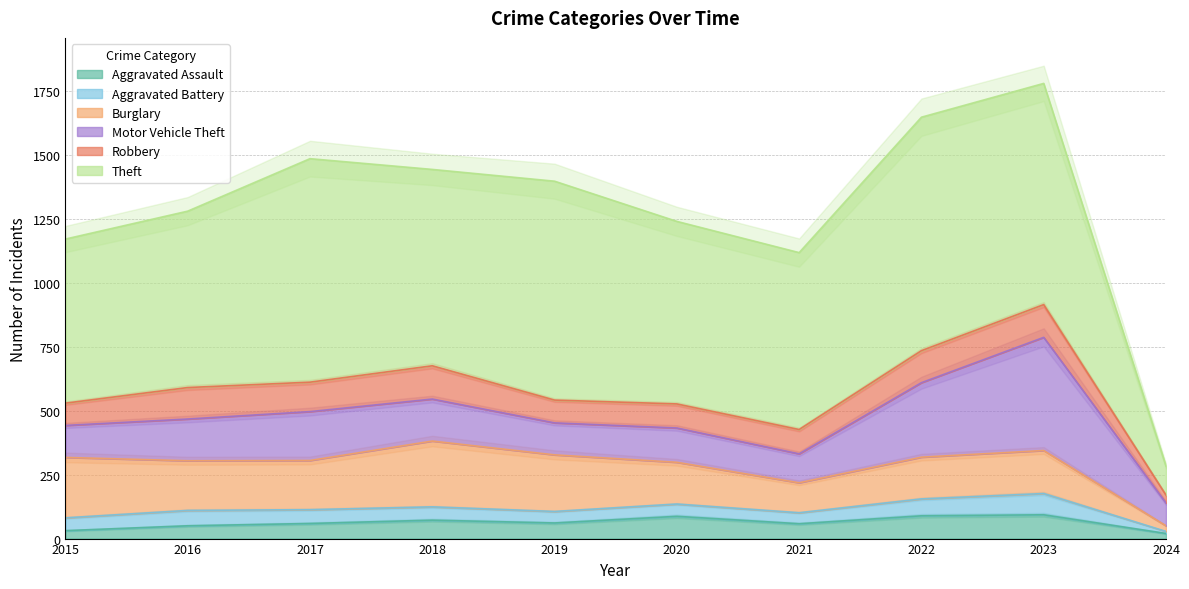

Reading right to left, transcribe all the data shown in this chart.

Aggravated Assault: 2024=20	2023=93	2022=89	2021=58	2020=87	2019=61	2018=72	2017=59	2016=50	2015=31
Aggravated Battery: 2024=8	2023=83	2022=66	2021=43	2020=48	2019=45	2018=52	2017=54	2016=60	2015=50
Burglary: 2024=22	2023=168	2022=163	2021=117	2020=163	2019=221	2018=257	2017=192	2016=194	2015=236
Motor Vehicle Theft: 2024=89	2023=442	2022=291	2021=113	2020=134	2019=125	2018=164	2017=191	2016=163	2015=125
Robbery: 2024=31	2023=128	2022=125	2021=95	2020=94	2019=89	2018=130	2017=115	2016=123	2015=87
Theft: 2024=113	2023=864	2022=912	2021=691	2020=713	2019=855	2018=767	2017=873	2016=689	2015=641